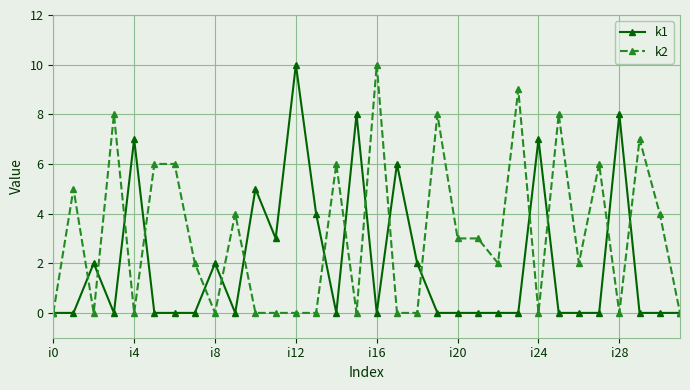

Which series has the largest total across all categories?

k2